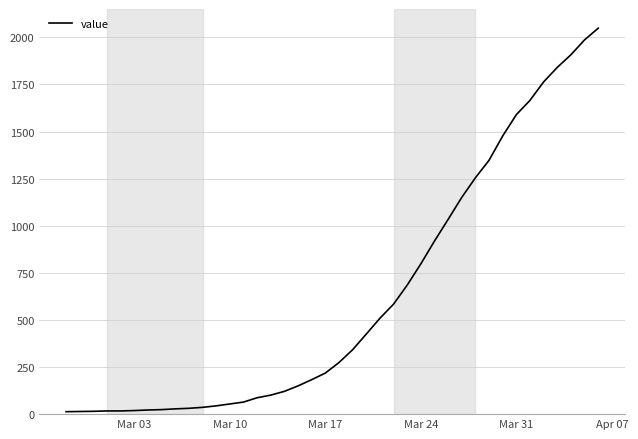

What is the difference between the maximum and minimum values?

2036